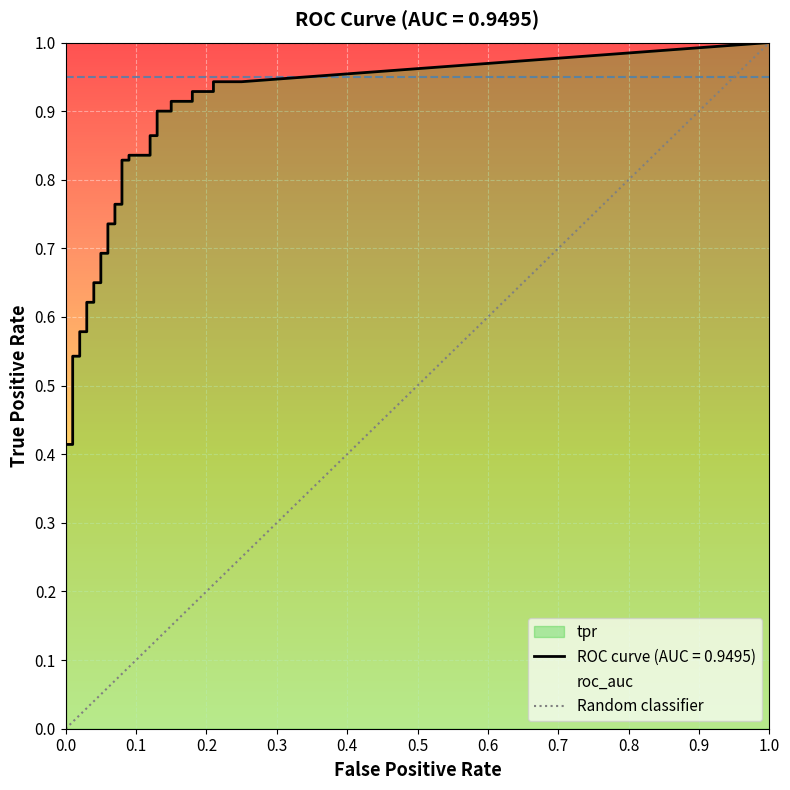

What is the sum of all tpr values?

24.2